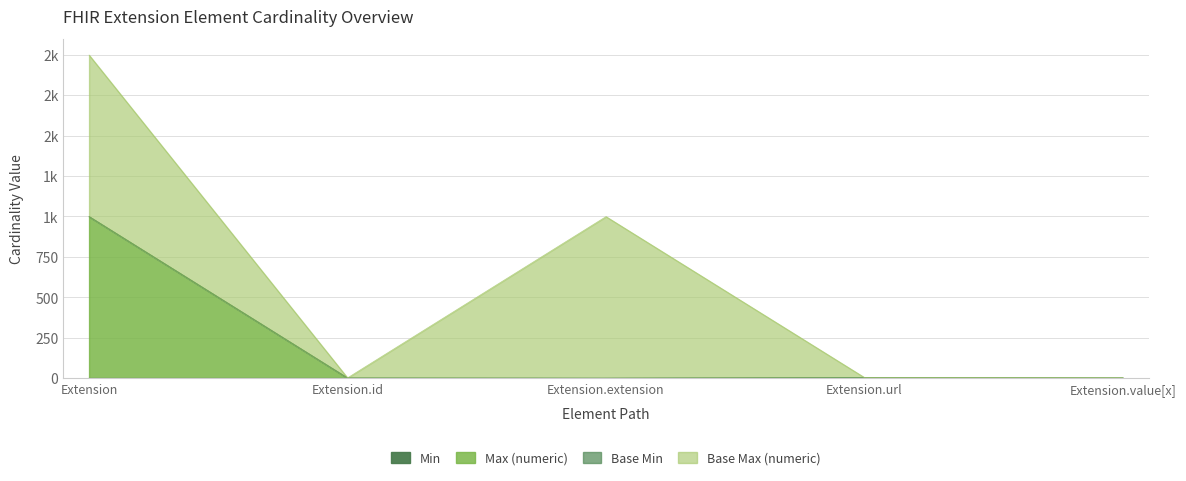

Does the chart display data point markers on the line(s)?

No